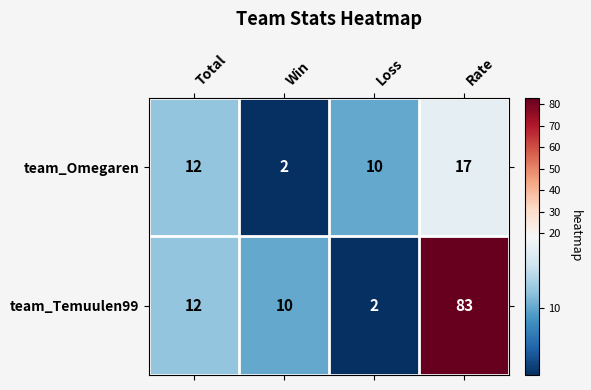

How many distinct data groups are displayed?

2